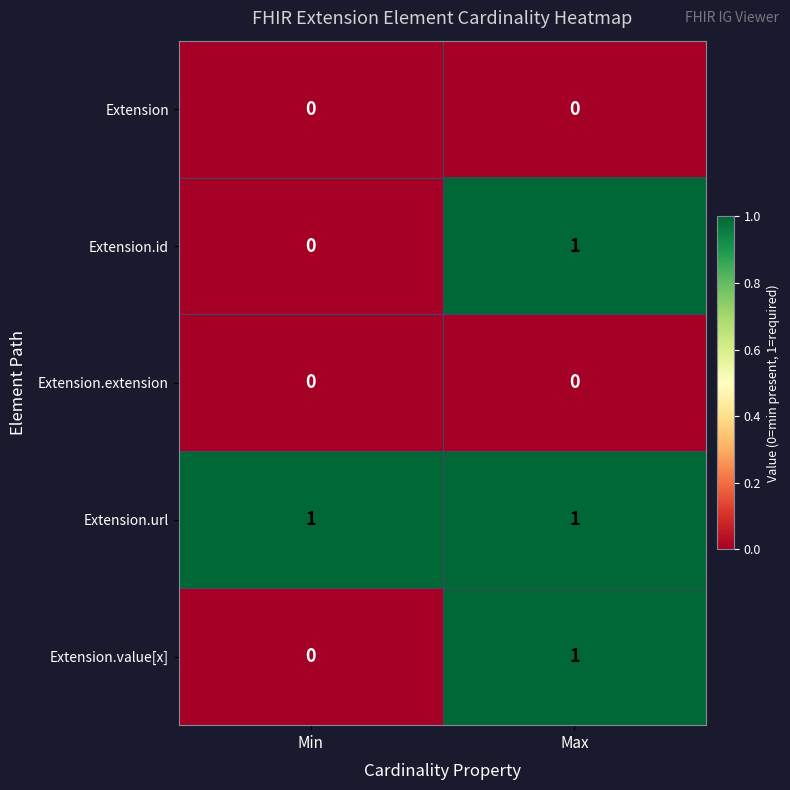

At which label is Extension.id closest to 0?

Min